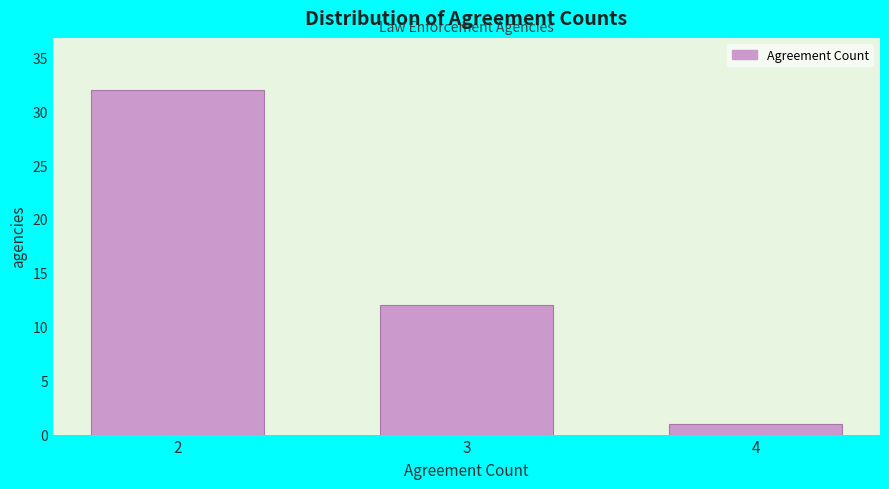

Reading left to right, what are all the values shown in this chart?

32	12	1